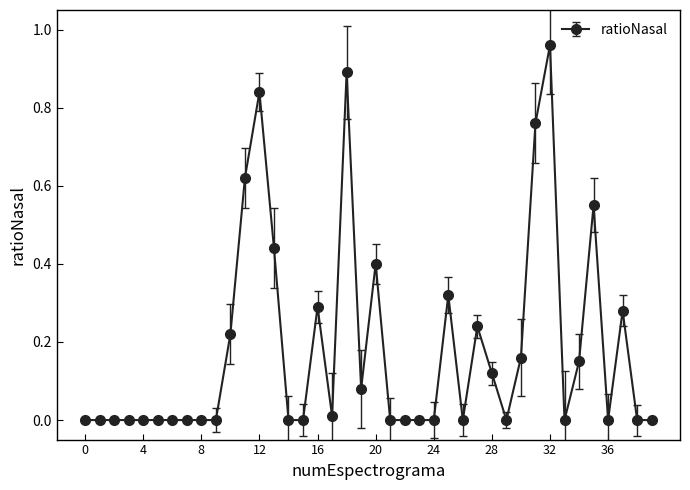

True or false: there are more than 2 points higher than both neighbors.

True